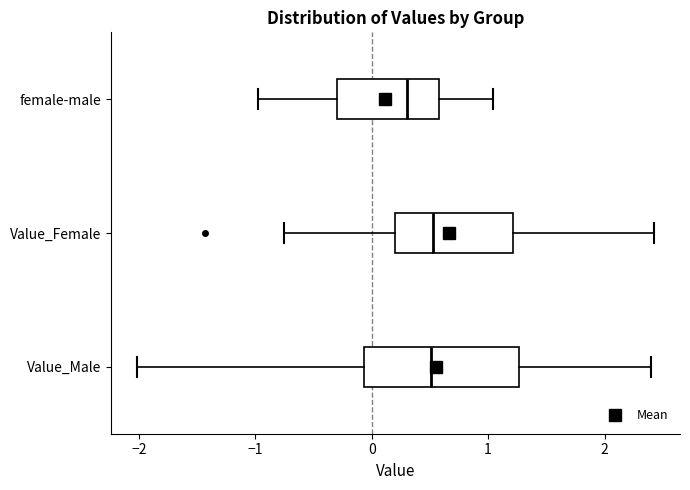

Which box's median line is the furthest to the left?

female-male